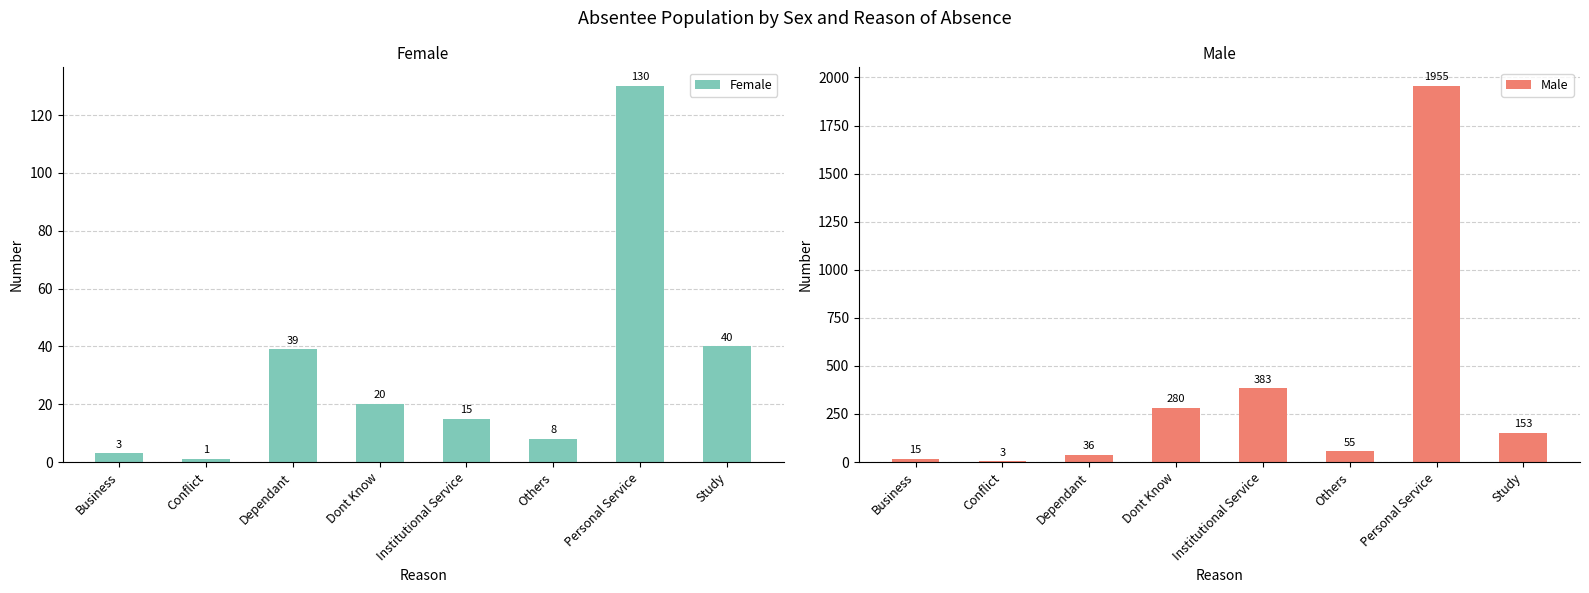

What are all the series names shown in the legend?

Female, Male